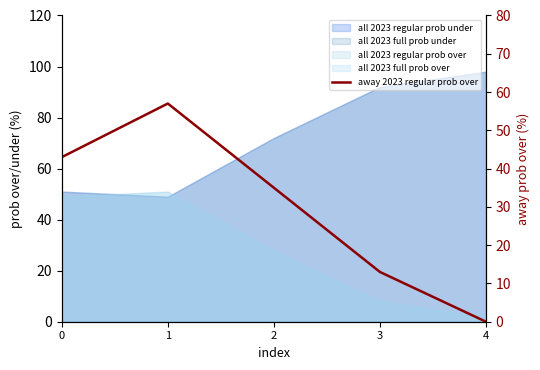

Reading right to left, extract all data points from this chart.

0	13	35	57	43